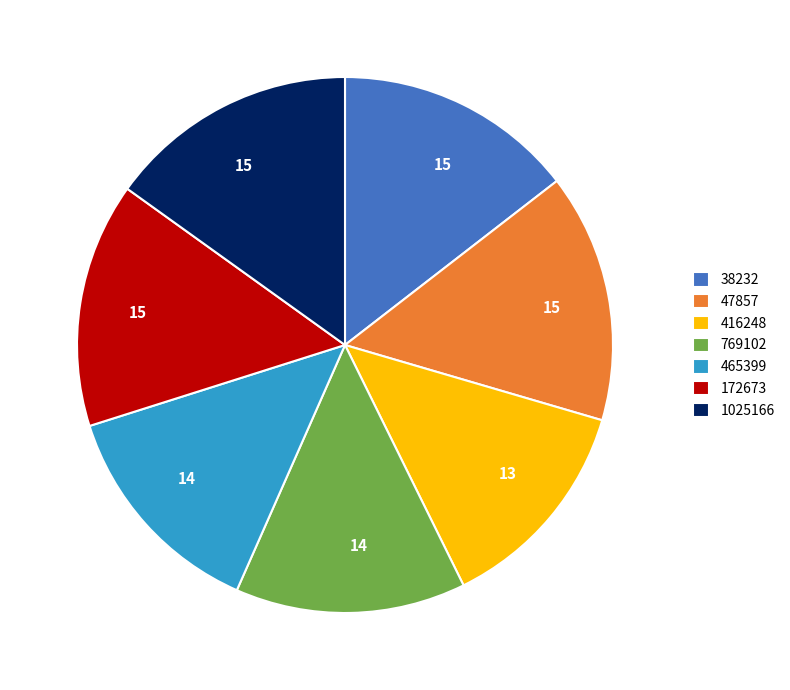

Combined, do 416248 and 769102 account for over 50%?

No